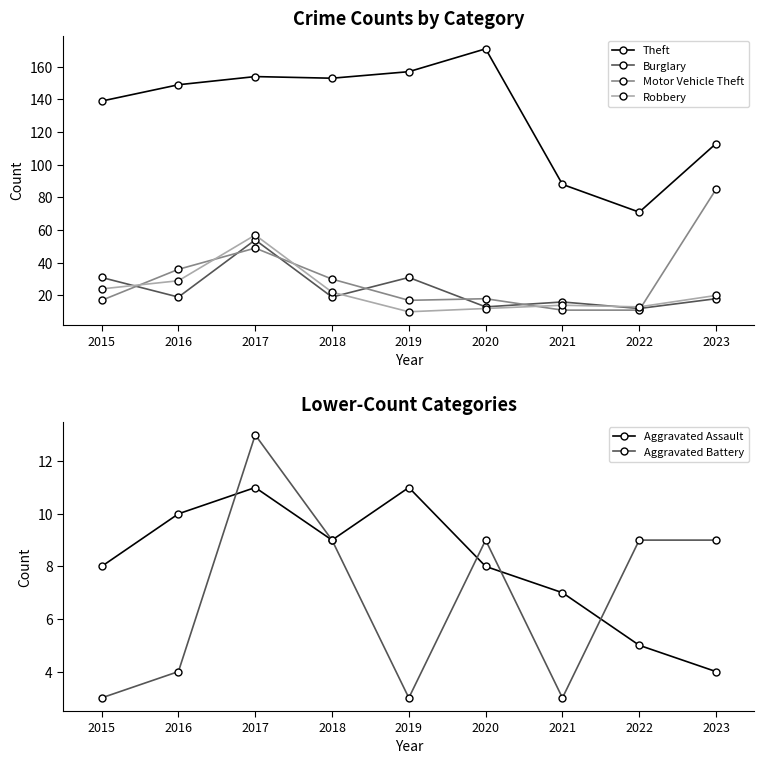

What is the total value across all series at 2018?

242